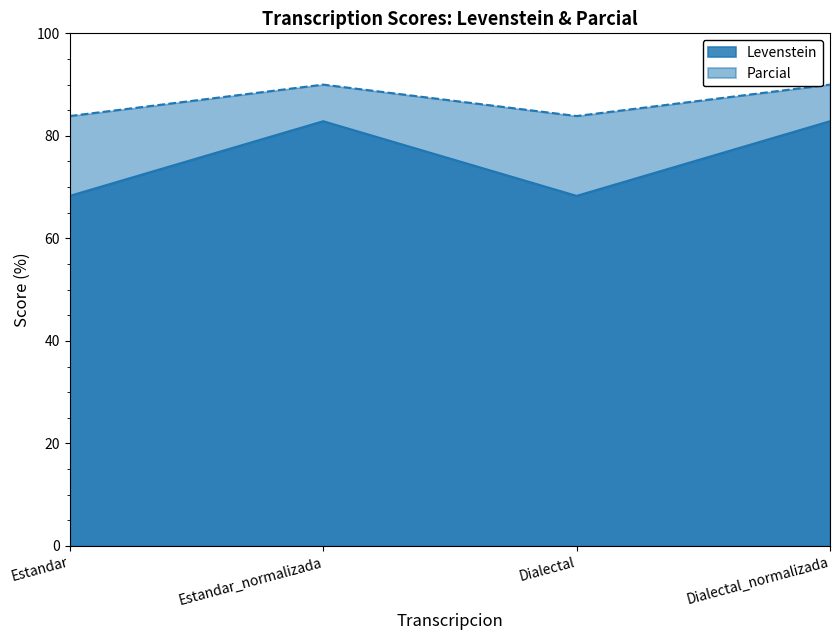

What is the average value of the Parcial series?

86.9